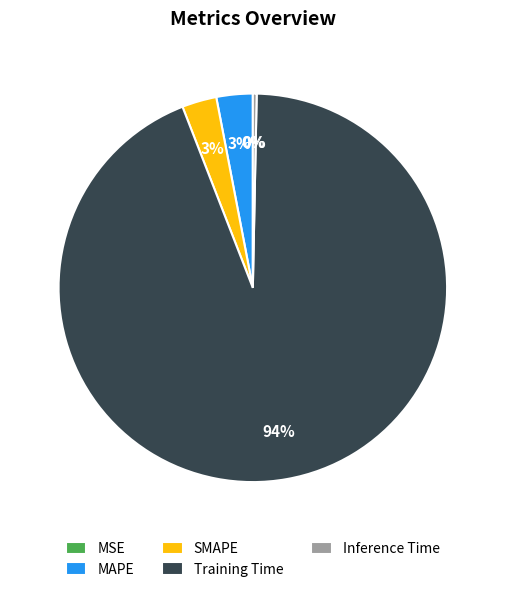

Which category accounts for the majority?

Training Time